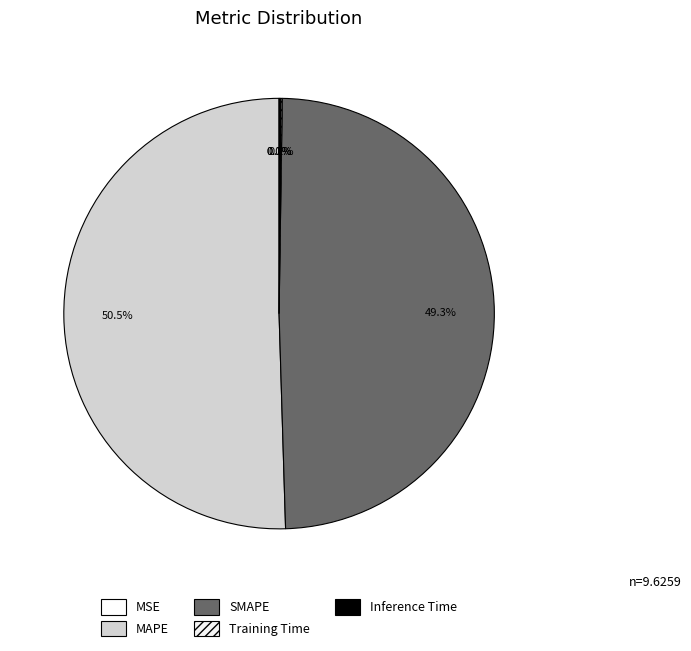

Count the number of slices in the pie.

5